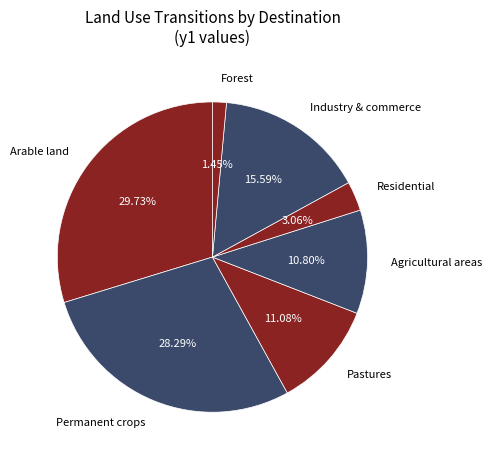

Which has a higher value, Permanent crops or Industry & commerce?

Permanent crops